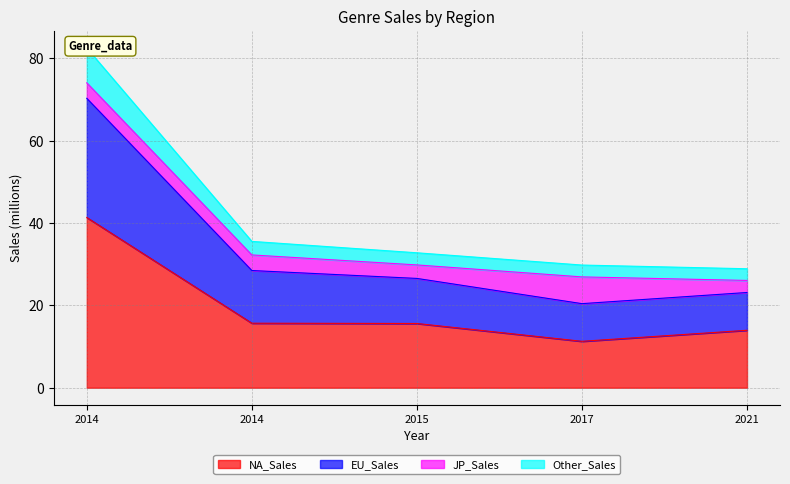

How many categories are shown in the chart?

5